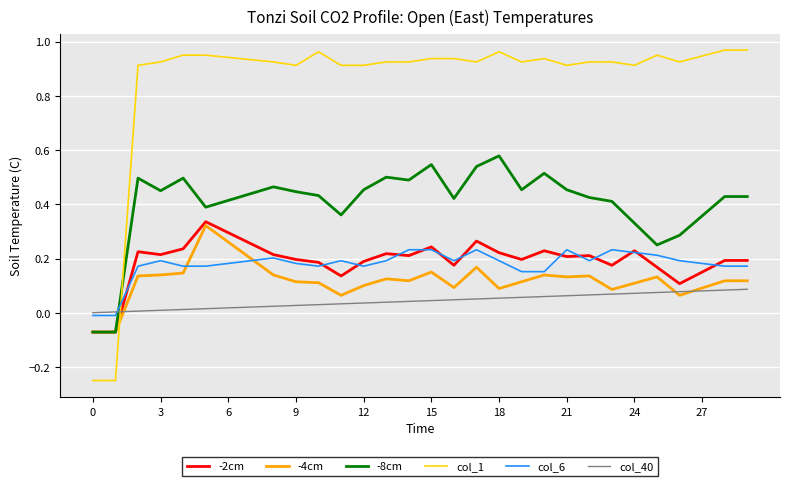

How many times do -8cm and col_40 cross each other?

1